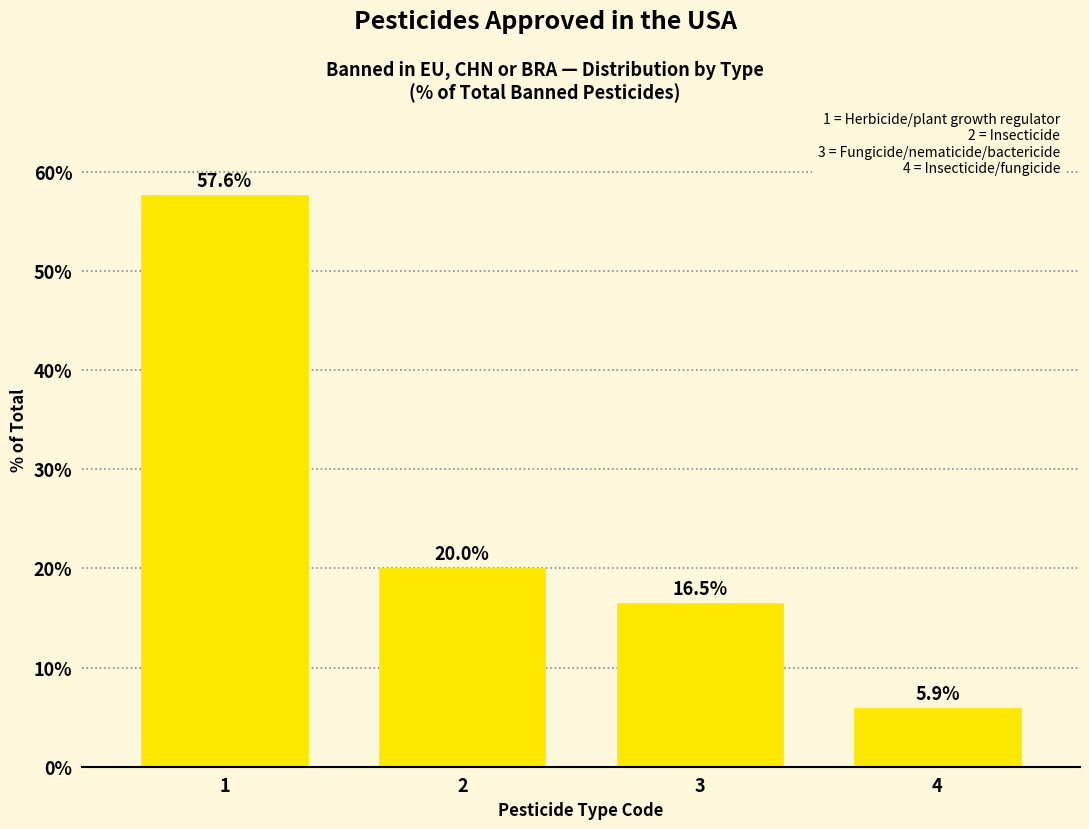

Reading left to right, extract all data points from this chart.

57.6	20.0	16.5	5.9